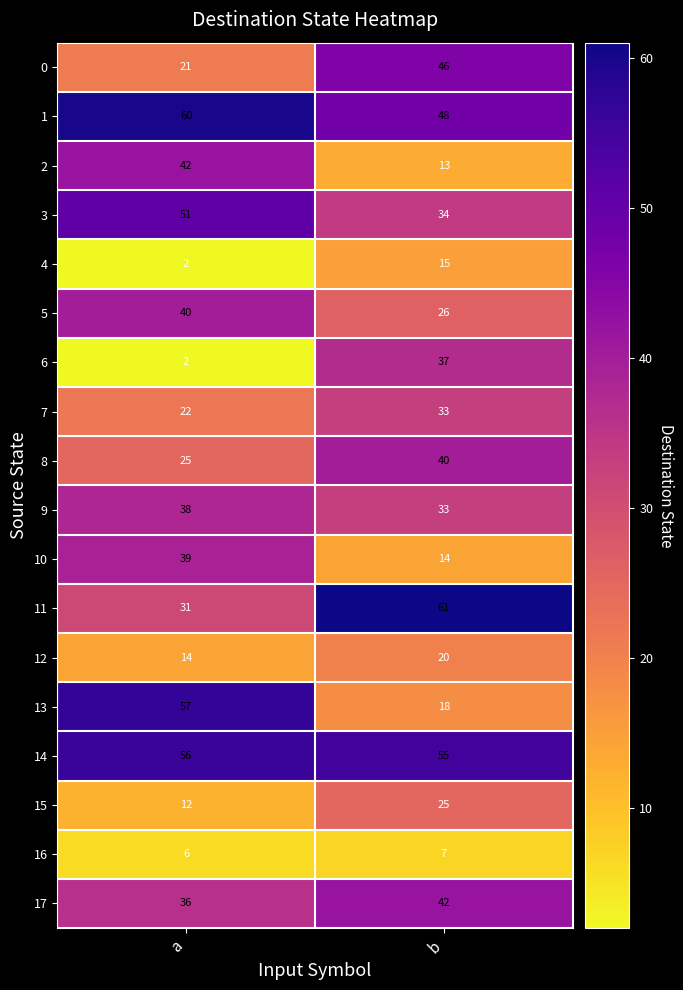

What is the greatest value displayed?

61